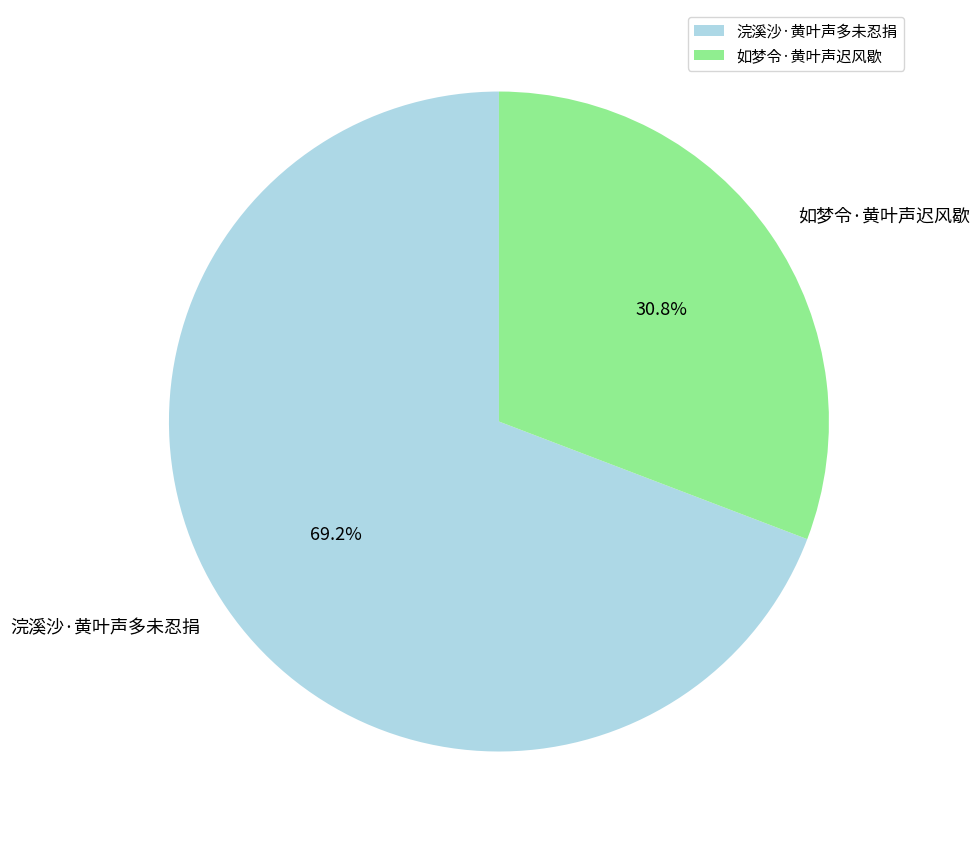

What portion of the pie excludes 浣溪沙·黄叶声多未忍捐?

30.8%